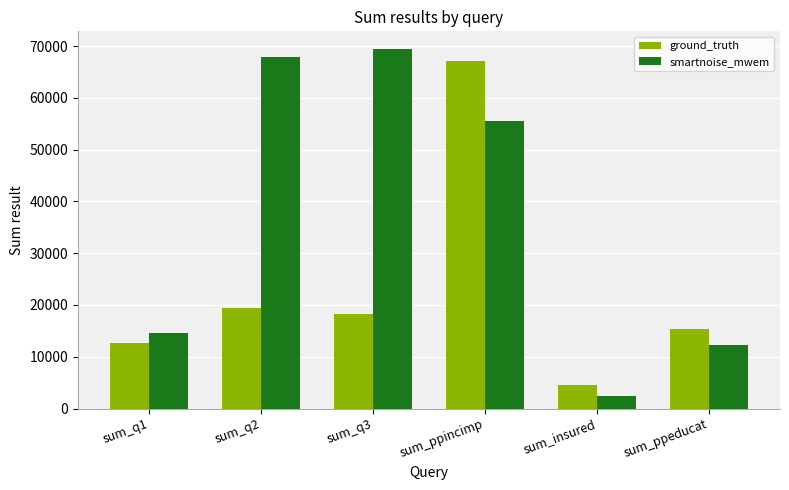

What is the sum of all ground_truth values?

137539